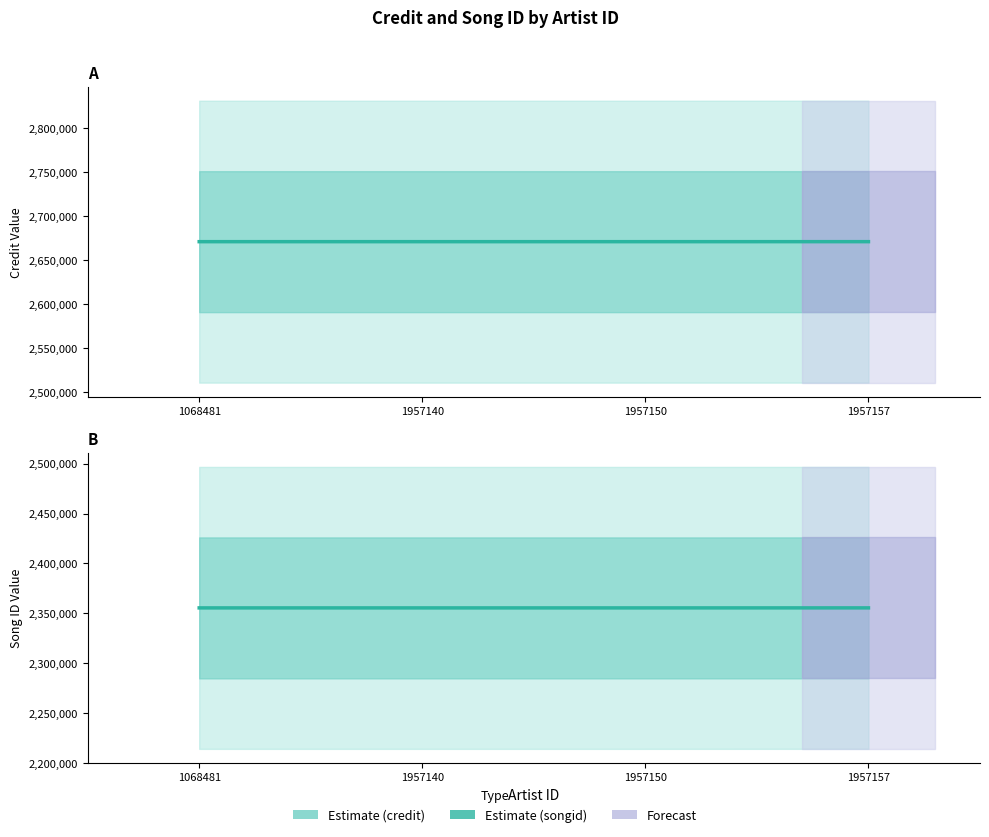

What is the value of the credit point at the 4th from the left?

2670833